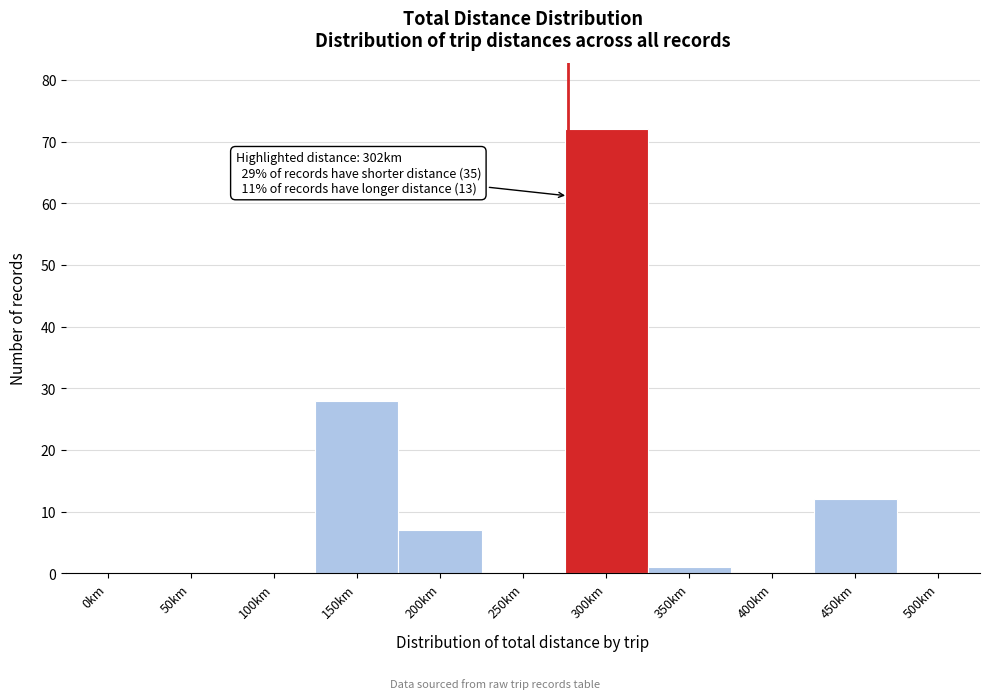

Reading left to right, list all the values displayed in this chart.

0km=0	50km=0	100km=0	150km=28	200km=7	250km=0	300km=72	350km=1	400km=0	450km=12	500km=0